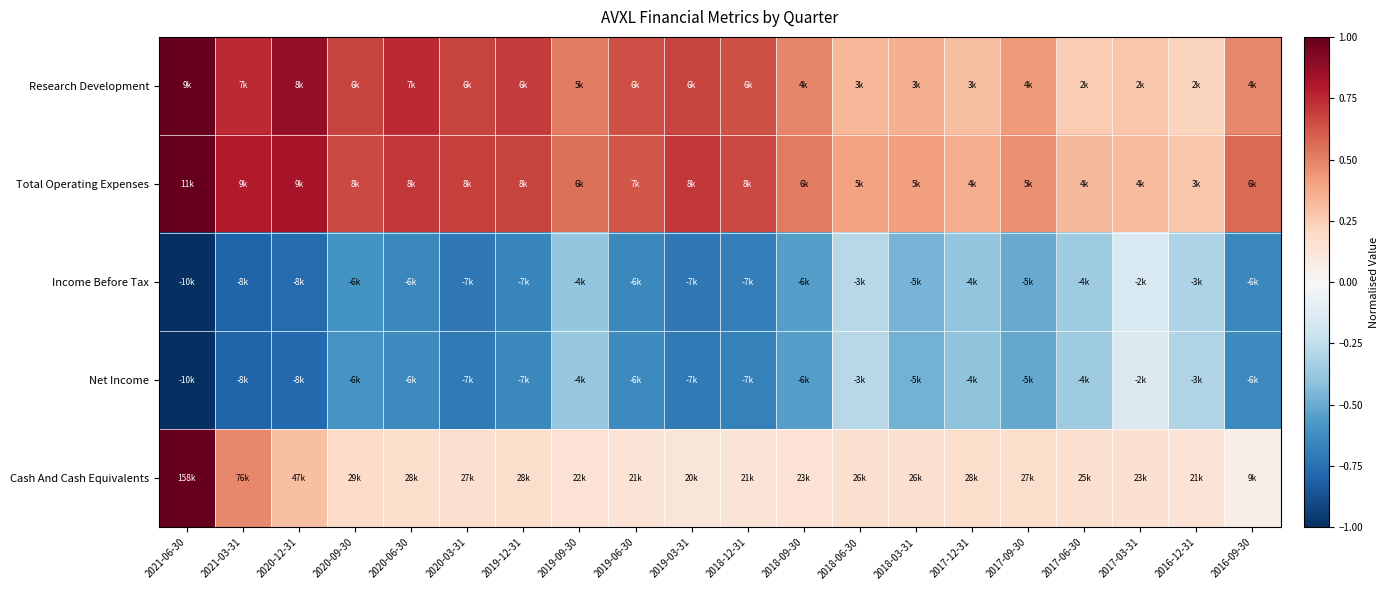

Reading left to right, what are all the values shown in this chart?

Research Development: 2021-06-30=1.0	2021-03-31=0.7	2020-12-31=0.9	2020-09-30=0.7	2020-06-30=0.7	2020-03-31=0.7	2019-12-31=0.7	2019-09-30=0.5	2019-06-30=0.6	2019-03-31=0.7	2018-12-31=0.6	2018-09-30=0.5	2018-06-30=0.3	2018-03-31=0.4	2017-12-31=0.3	2017-09-30=0.4	2017-06-30=0.3	2017-03-31=0.3	2016-12-31=0.2	2016-09-30=0.5
Total Operating Expenses: 2021-06-30=1.0	2021-03-31=0.8	2020-12-31=0.8	2020-09-30=0.7	2020-06-30=0.7	2020-03-31=0.7	2019-12-31=0.7	2019-09-30=0.6	2019-06-30=0.6	2019-03-31=0.7	2018-12-31=0.7	2018-09-30=0.5	2018-06-30=0.4	2018-03-31=0.4	2017-12-31=0.4	2017-09-30=0.5	2017-06-30=0.3	2017-03-31=0.3	2016-12-31=0.3	2016-09-30=0.6
Income Before Tax: 2021-06-30=-1.0	2021-03-31=-0.8	2020-12-31=-0.8	2020-09-30=-0.6	2020-06-30=-0.6	2020-03-31=-0.7	2019-12-31=-0.7	2019-09-30=-0.4	2019-06-30=-0.6	2019-03-31=-0.7	2018-12-31=-0.7	2018-09-30=-0.6	2018-06-30=-0.3	2018-03-31=-0.5	2017-12-31=-0.4	2017-09-30=-0.5	2017-06-30=-0.4	2017-03-31=-0.1	2016-12-31=-0.3	2016-09-30=-0.6
Net Income: 2021-06-30=-1.0	2021-03-31=-0.8	2020-12-31=-0.8	2020-09-30=-0.6	2020-06-30=-0.6	2020-03-31=-0.7	2019-12-31=-0.6	2019-09-30=-0.4	2019-06-30=-0.6	2019-03-31=-0.7	2018-12-31=-0.7	2018-09-30=-0.5	2018-06-30=-0.3	2018-03-31=-0.5	2017-12-31=-0.4	2017-09-30=-0.5	2017-06-30=-0.4	2017-03-31=-0.1	2016-12-31=-0.3	2016-09-30=-0.6
Cash And Cash Equivalents: 2021-06-30=1.0	2021-03-31=0.5	2020-12-31=0.3	2020-09-30=0.2	2020-06-30=0.2	2020-03-31=0.2	2019-12-31=0.2	2019-09-30=0.1	2019-06-30=0.1	2019-03-31=0.1	2018-12-31=0.1	2018-09-30=0.1	2018-06-30=0.2	2018-03-31=0.2	2017-12-31=0.2	2017-09-30=0.2	2017-06-30=0.2	2017-03-31=0.1	2016-12-31=0.1	2016-09-30=0.1